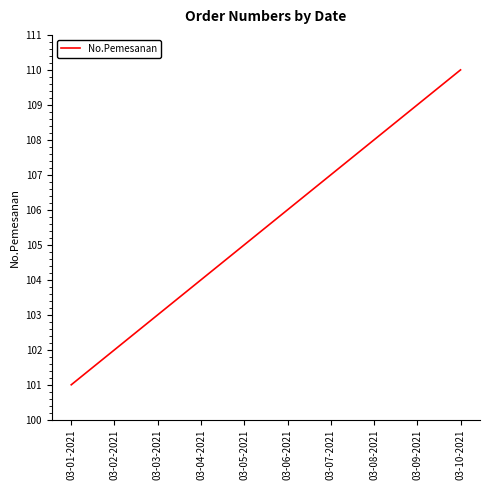

The value at 03-01-2021 is 101. True or false?

True